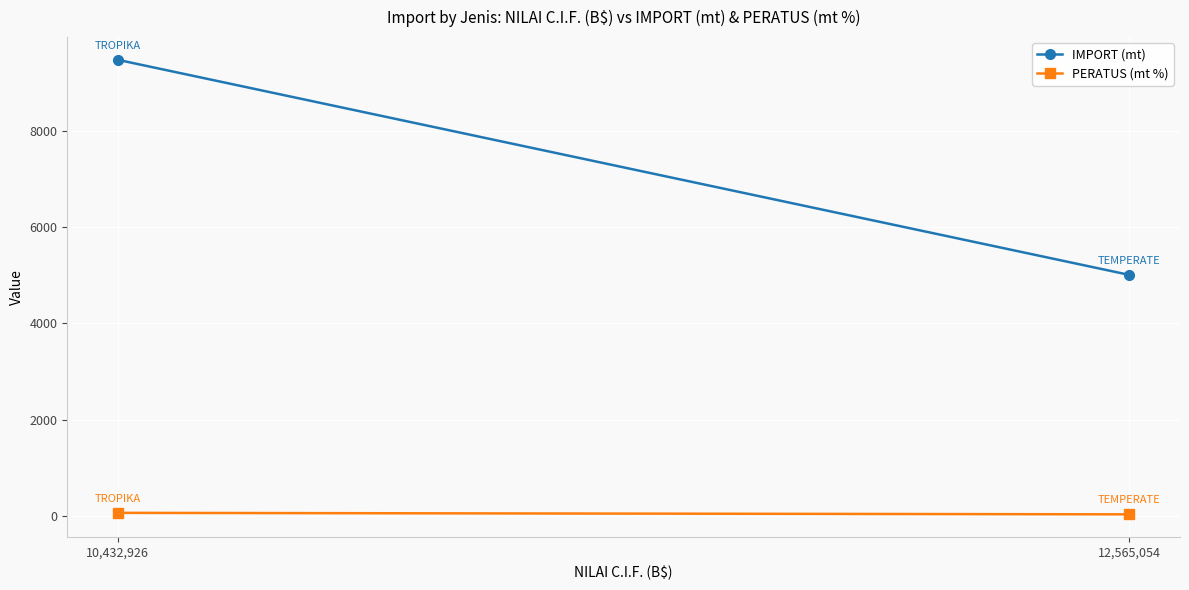

What is the average value of the IMPORT (mt) series?

7239.9